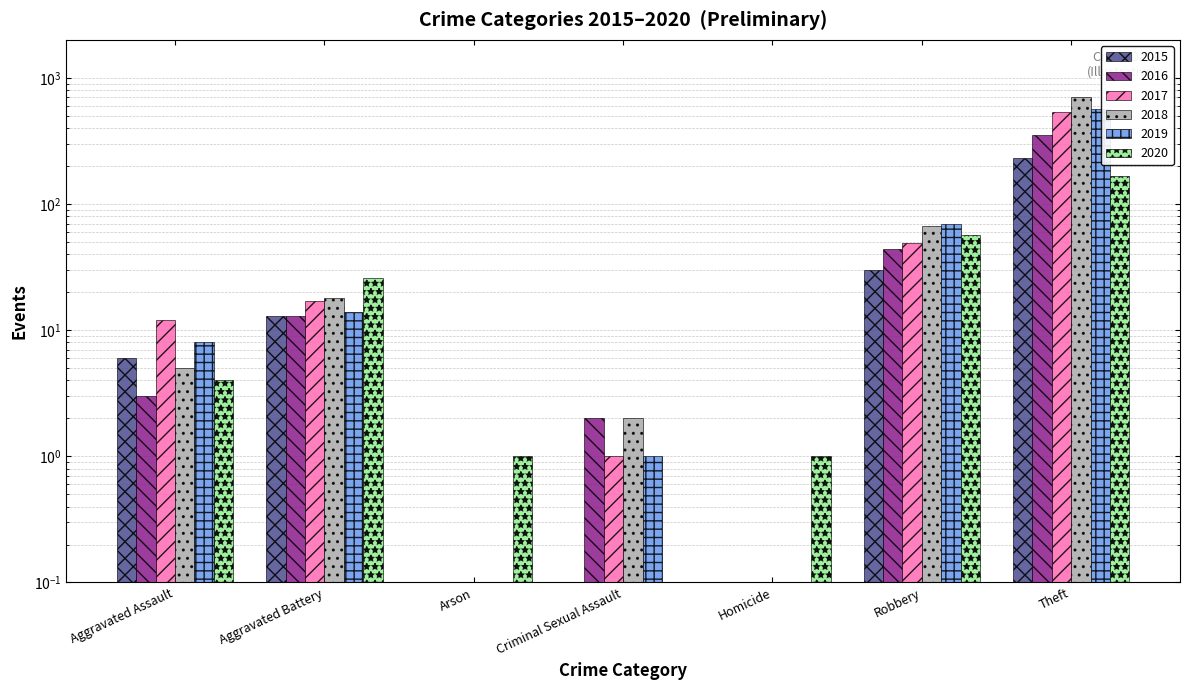

At how many categories does at least one series exceed 188?

1